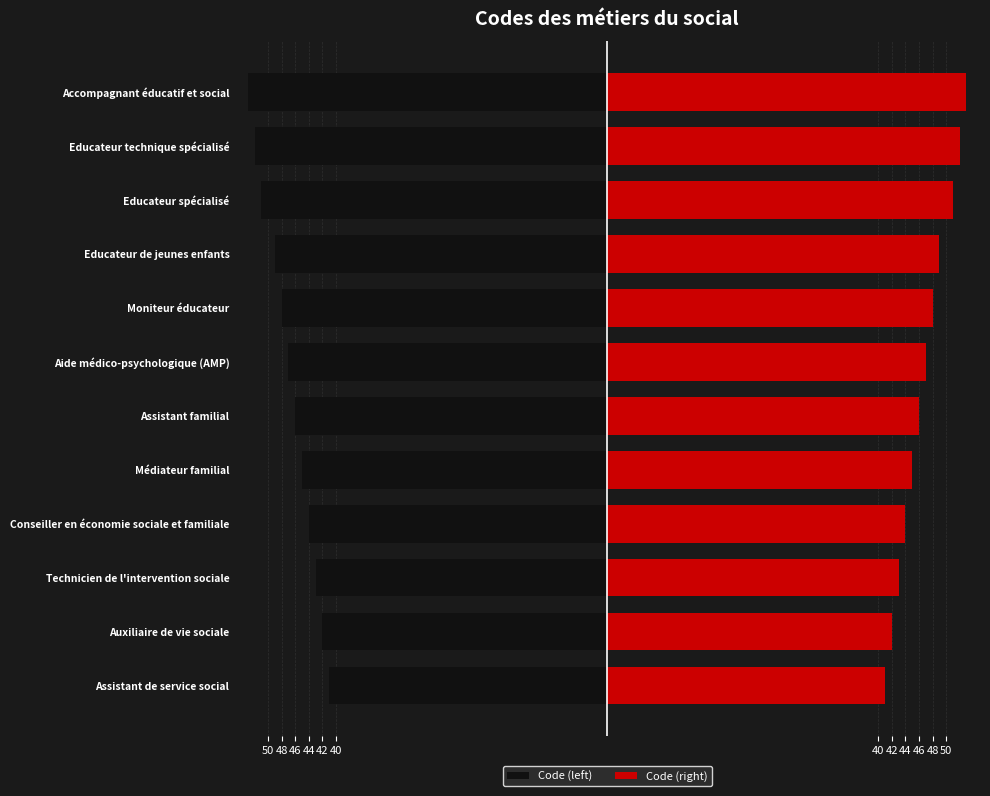

The Code (right) series shows 58 at Assistant de service social. True or false?

False